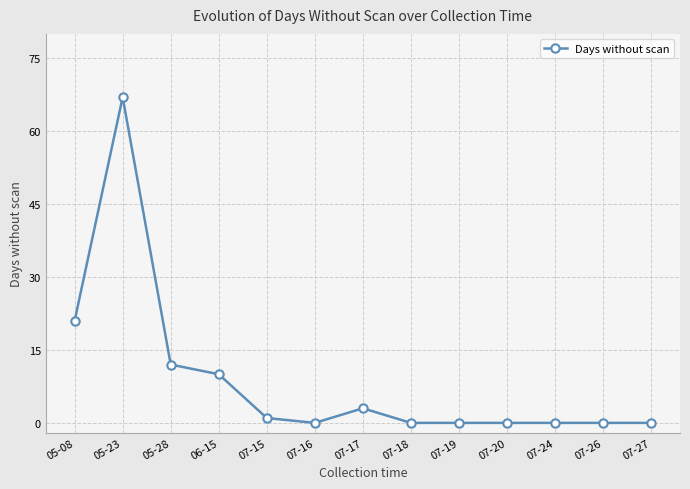

What is the maximum value shown in the chart?

67